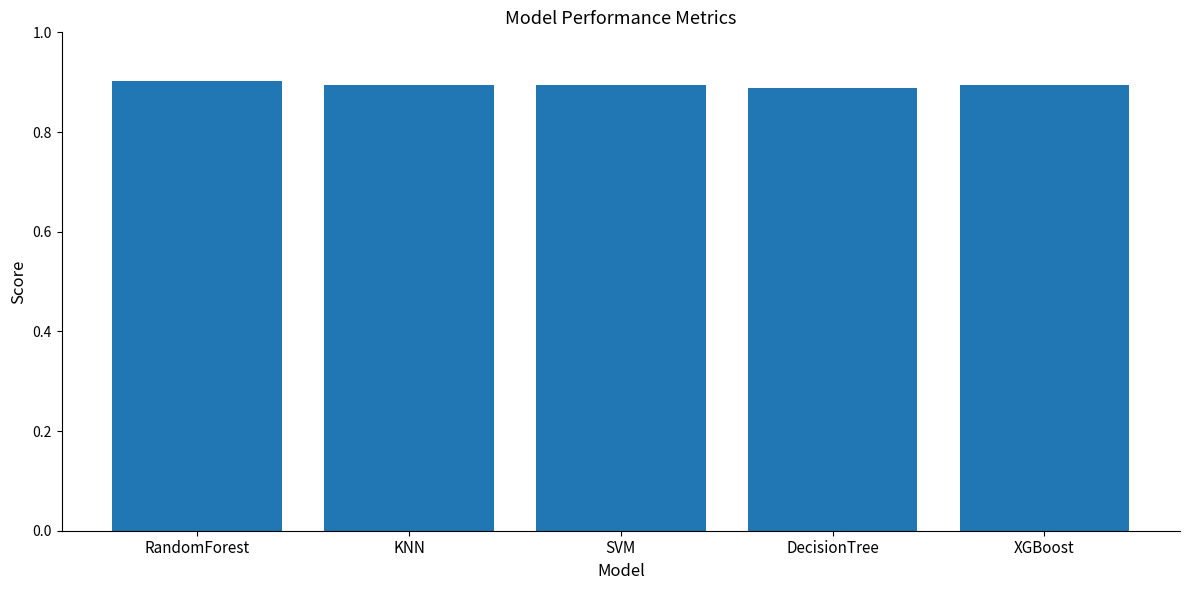

The value at RandomForest is 1.5. True or false?

False